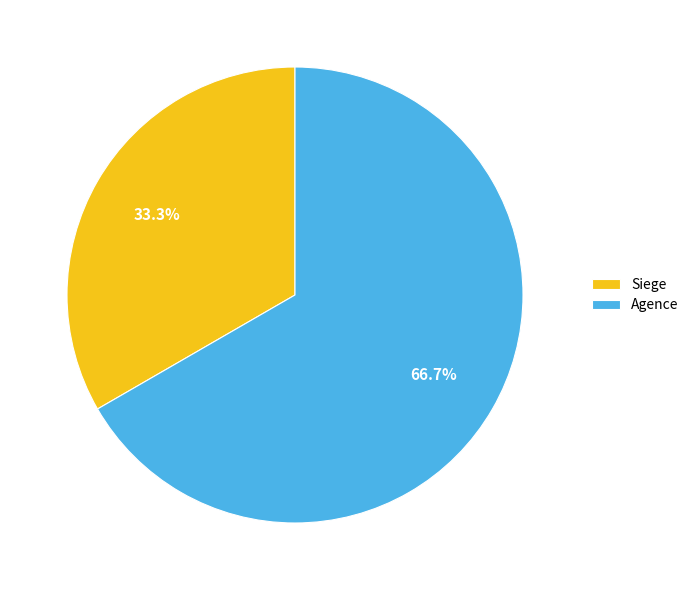

Is there a majority slice in this chart?

Yes